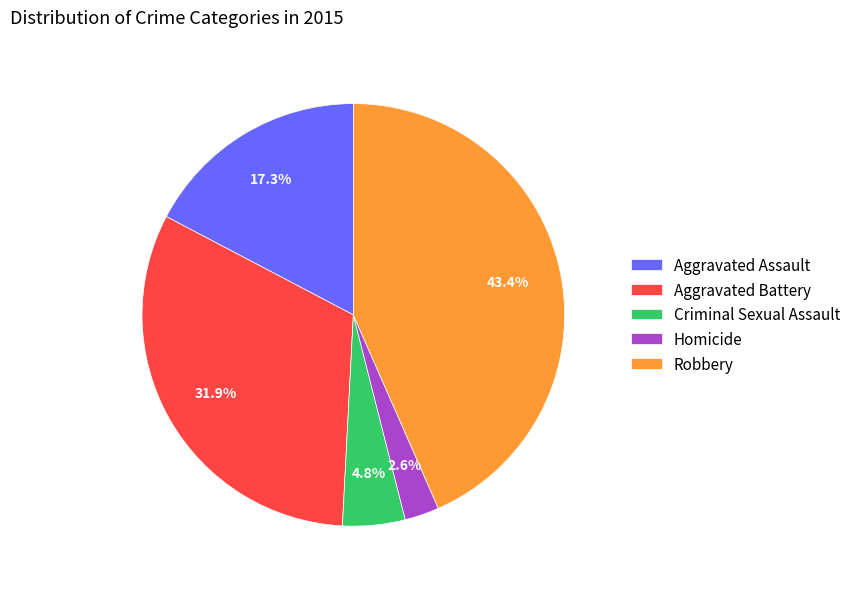

Count the number of slices in the pie.

5